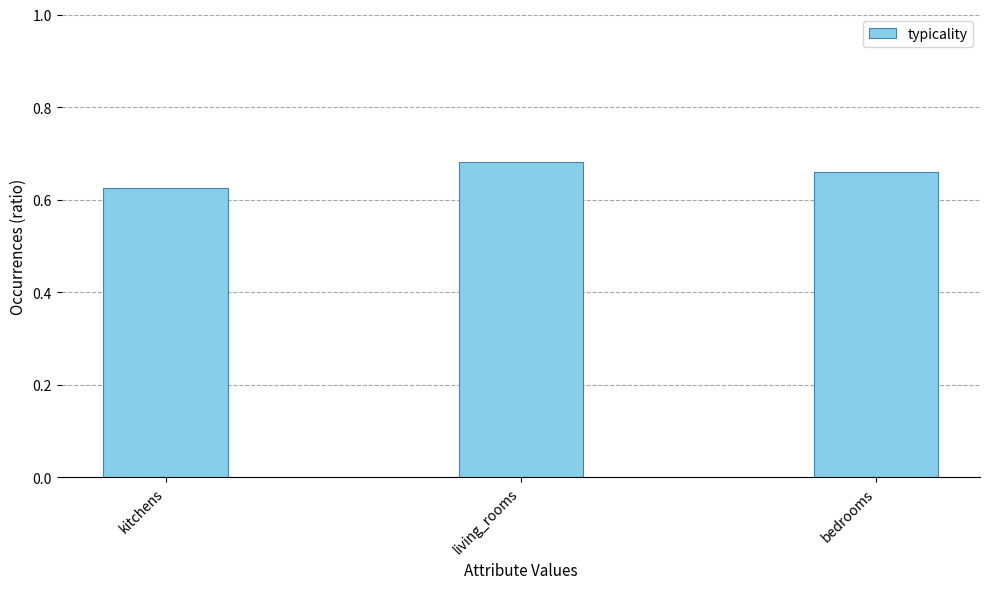

List the labels in order of value, largest first.

living_rooms, bedrooms, kitchens